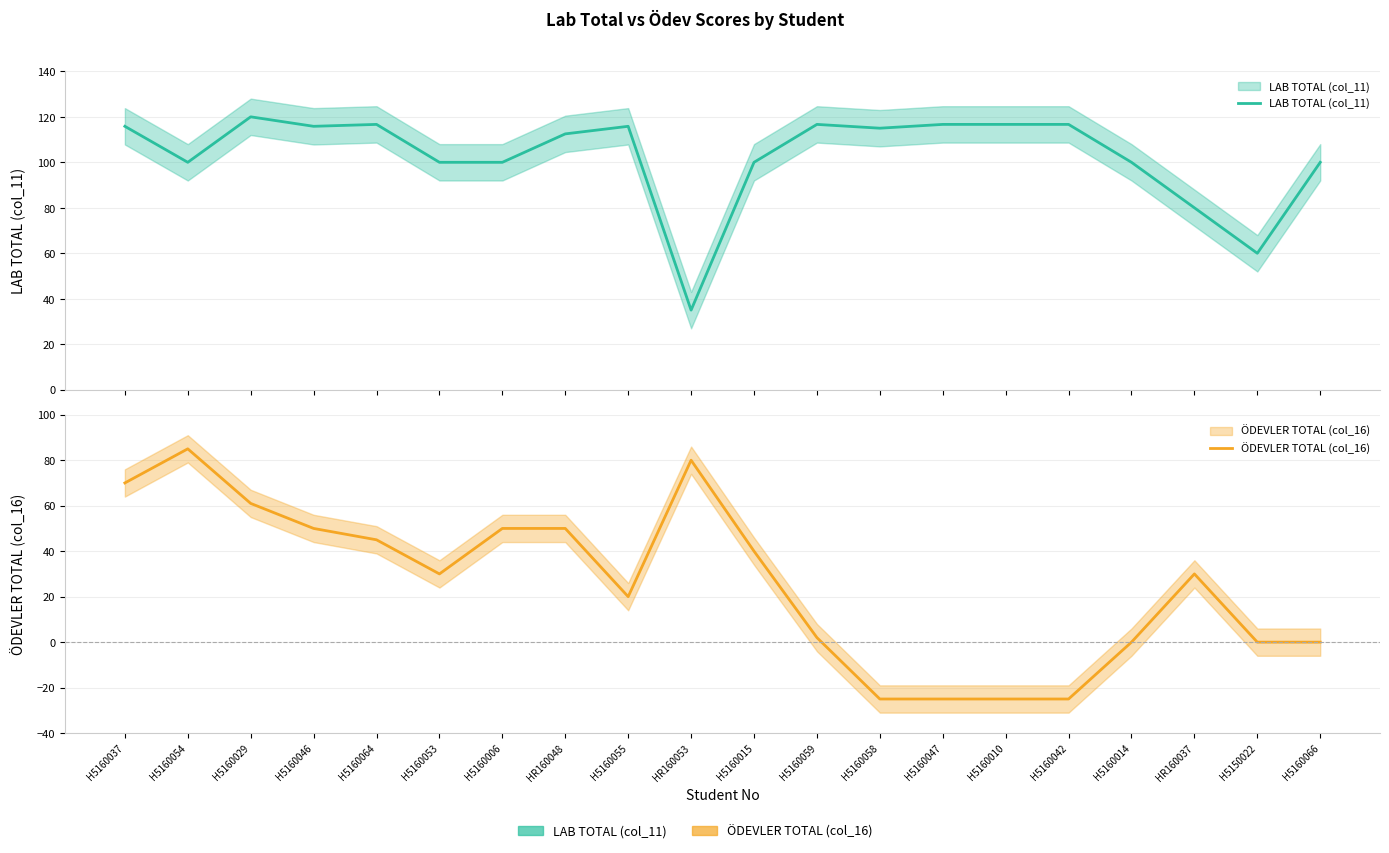

Which series changed the most between HR160037 and H5150022?

ÖDEVLER TOTAL (col_16)